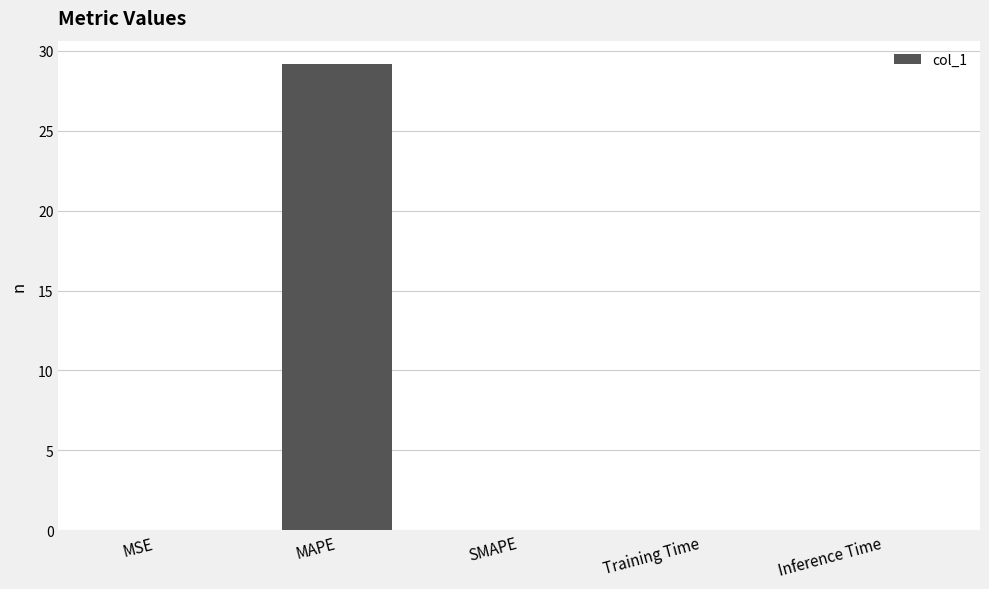

The chart shows a value of 29.2 at MAPE. True or false?

True